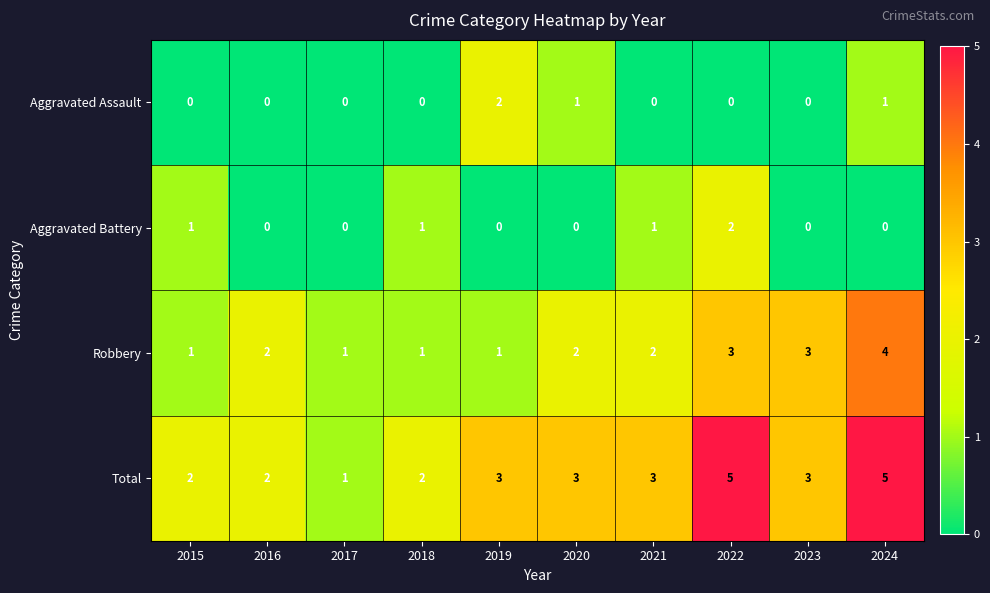

What is the total value across all series at 2018?

4